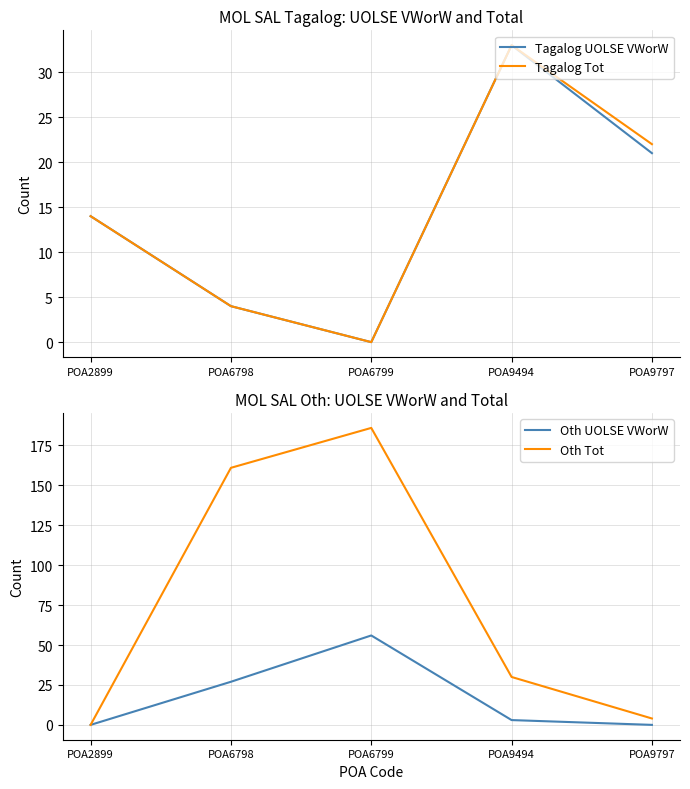

Is the value of Tagalog Tot at POA6799 greater than the value of Tagalog UOLSE VWorW at POA6798?

No